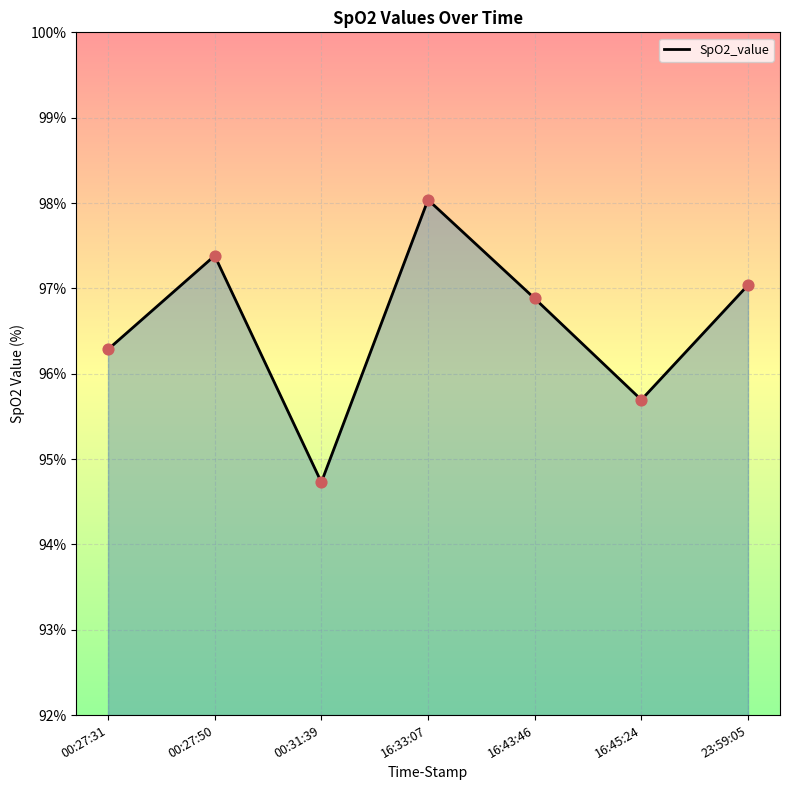

What is the ratio of the value at 00:31:39 to the value at 16:45:24?

1.0